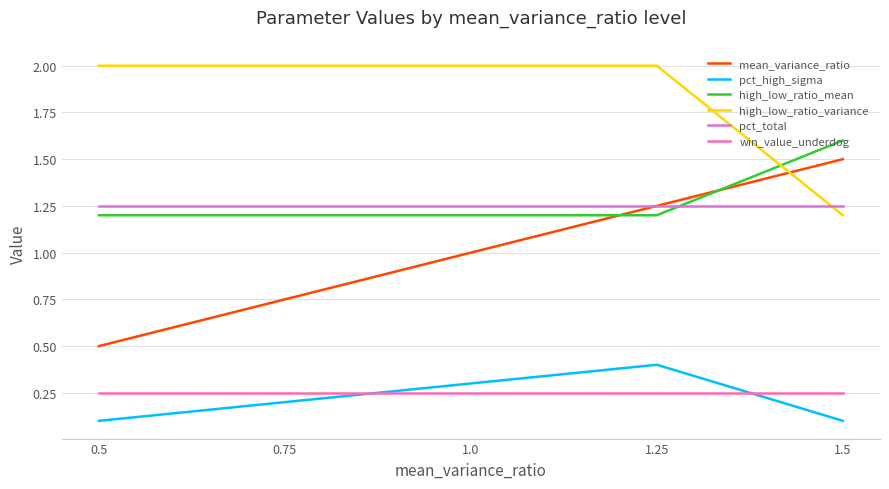

At which category does pct_high_sigma reach its first local peak?

1.25